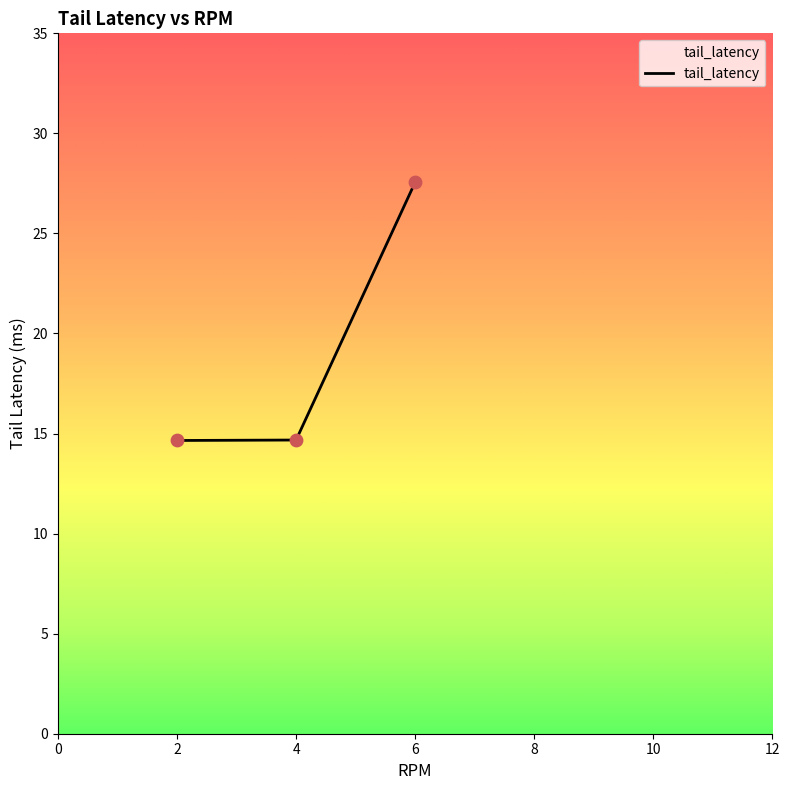

What is the change in value from 4 to 6?

+12.9